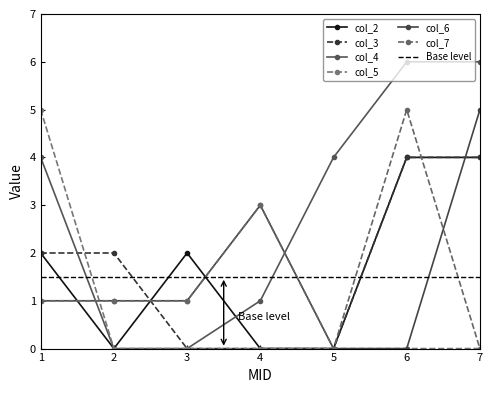

What is the maximum value shown in the chart?

6